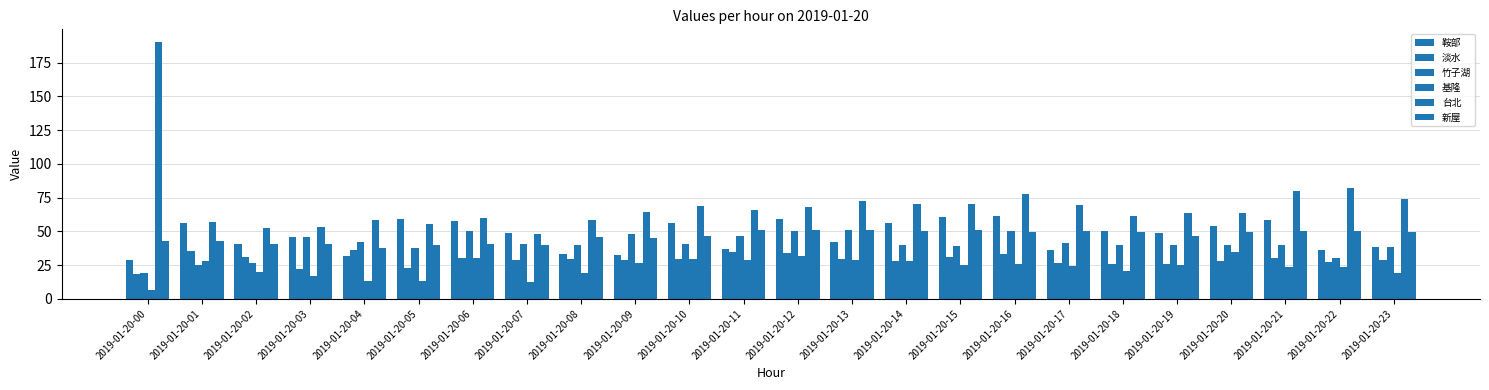

List the labels in order of 淡水 value, largest first.

2019-01-20-04, 2019-01-20-01, 2019-01-20-11, 2019-01-20-12, 2019-01-20-16, 2019-01-20-15, 2019-01-20-02, 2019-01-20-21, 2019-01-20-06, 2019-01-20-08, 2019-01-20-13, 2019-01-20-10, 2019-01-20-07, 2019-01-20-09, 2019-01-20-23, 2019-01-20-14, 2019-01-20-20, 2019-01-20-22, 2019-01-20-17, 2019-01-20-19, 2019-01-20-18, 2019-01-20-05, 2019-01-20-03, 2019-01-20-00